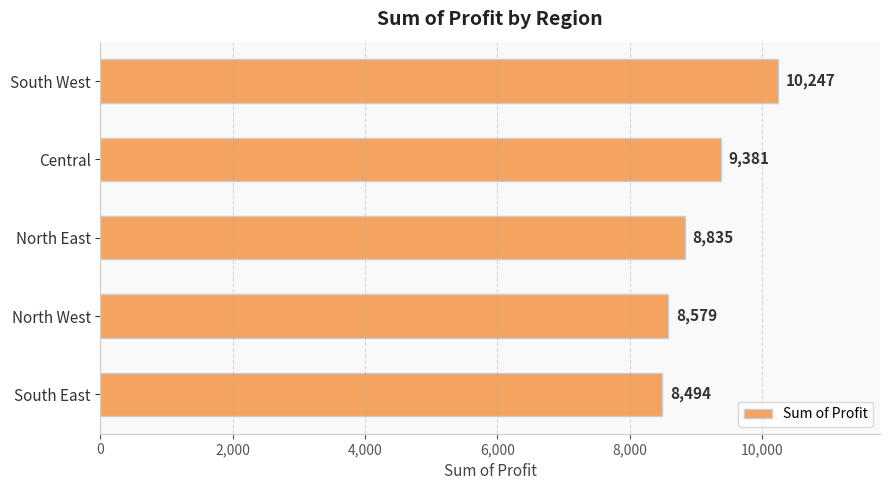

Between North East and Central, which is larger?

Central